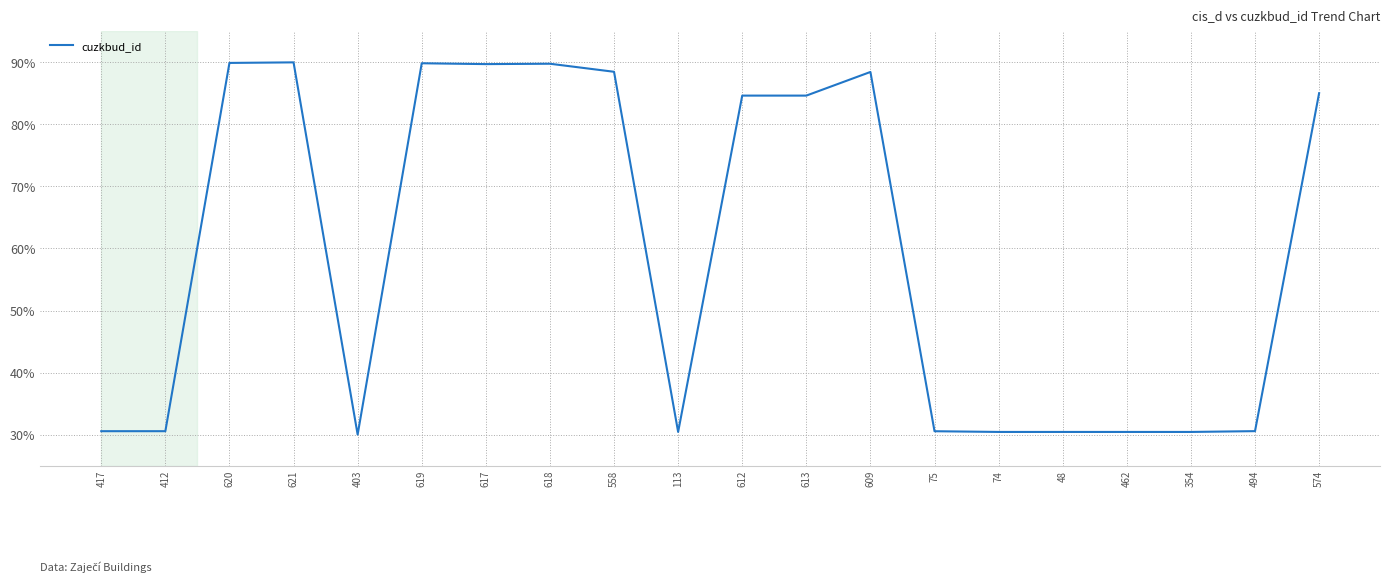

Approximately how many times larger is the value at 403 compared to 618?

0.3